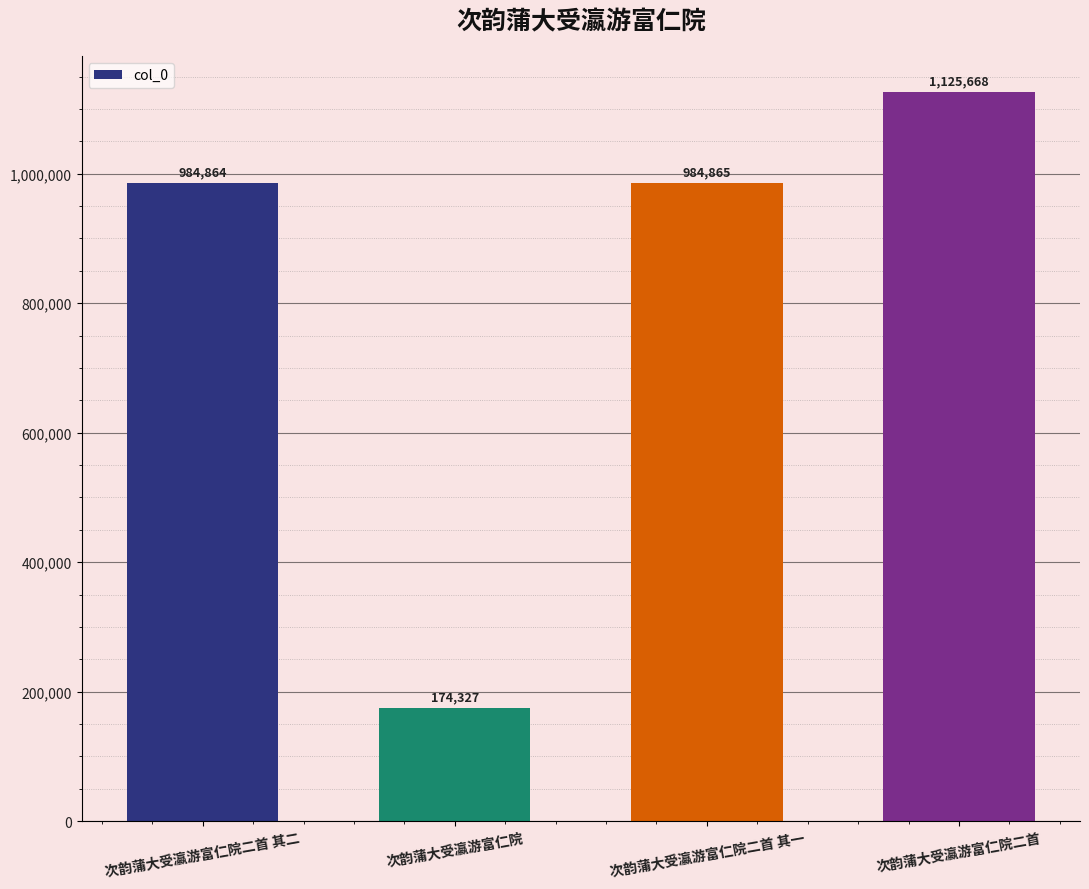

At which label is the value closest to 649997?

次韵蒲大受瀛游富仁院二首 其二